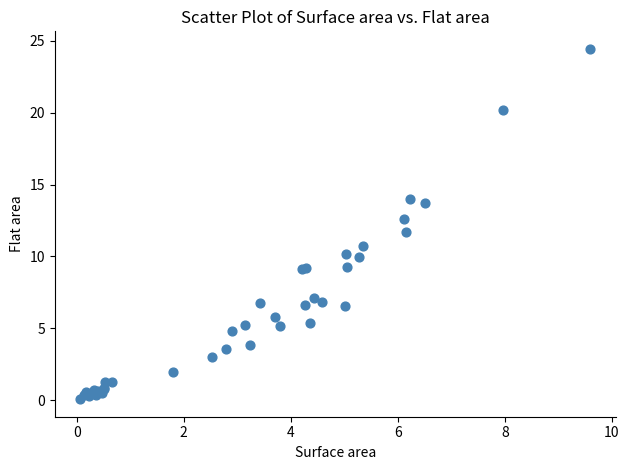

What Y value in the scatter plot is closest to 12?

11.7